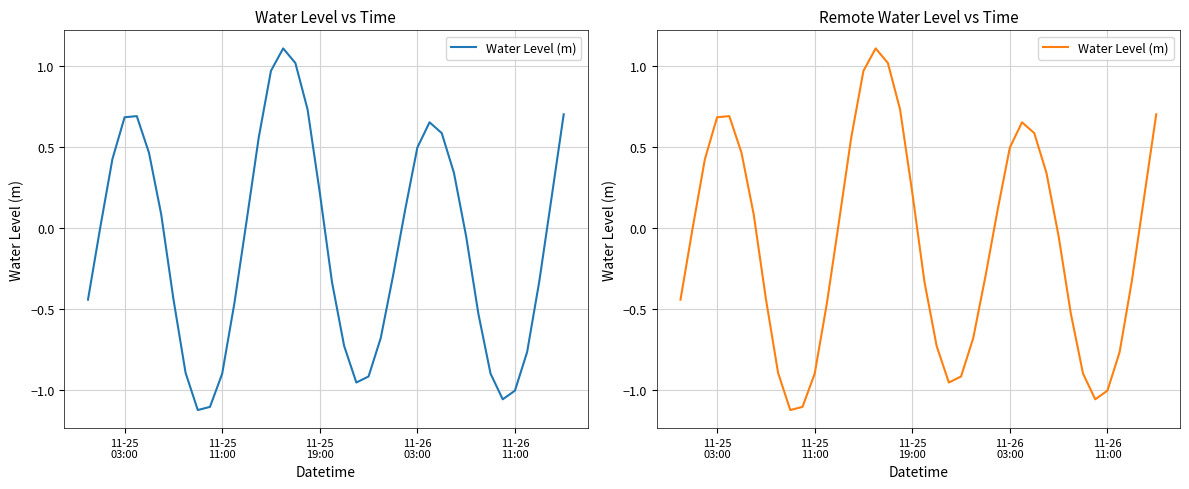

Does the chart display data point markers on the line(s)?

No